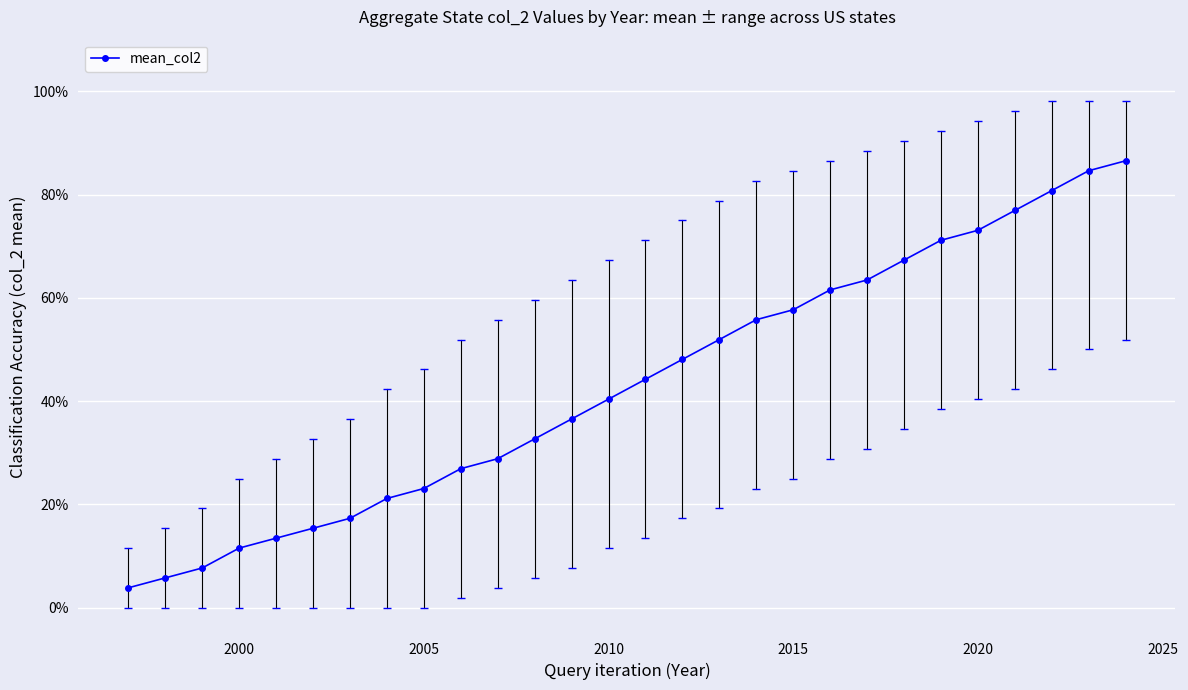

True or false: there are more than 1 points higher than both neighbors.

False